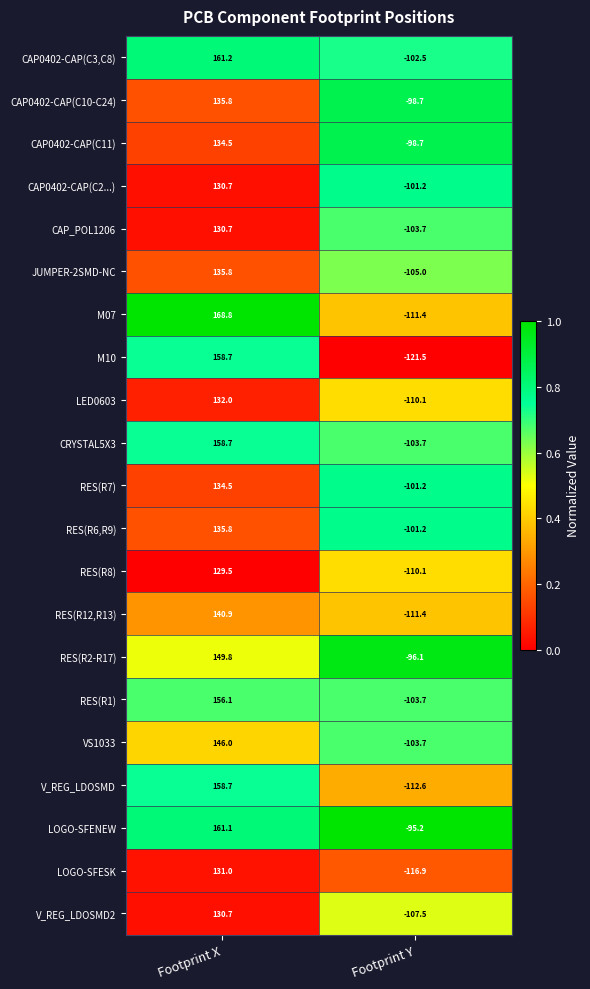

What is the sum of all CAP_POL1206 values?

27.0